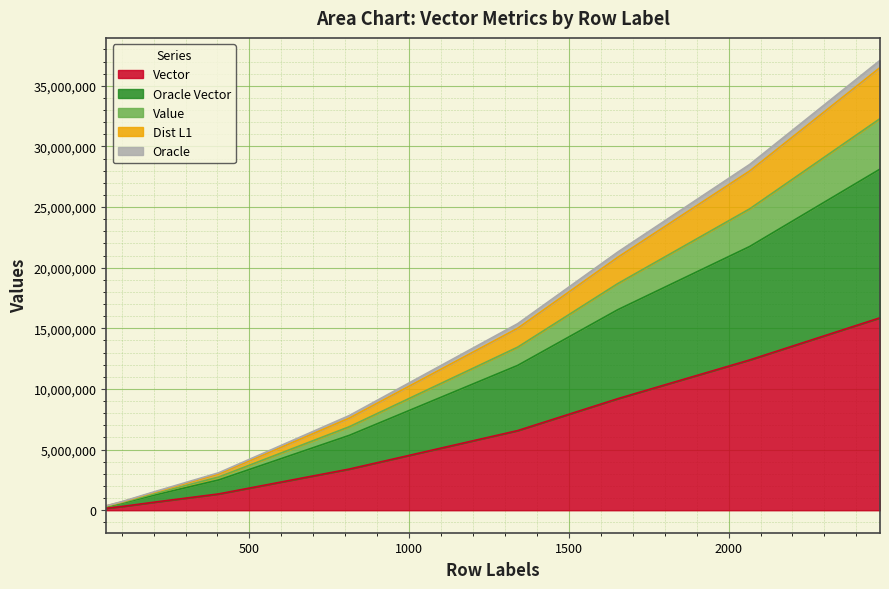

Which label corresponds to the smallest value in the chart?

52